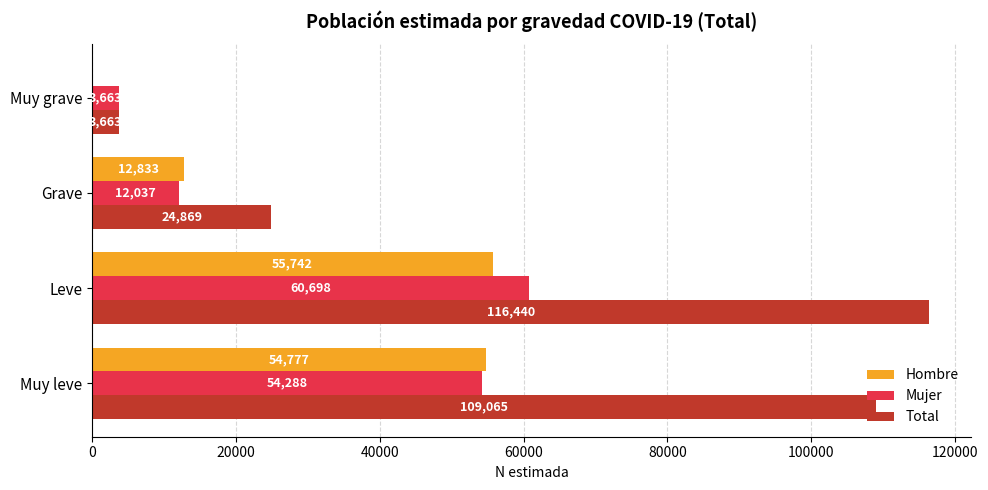

What is the sum of all Mujer values?

130686